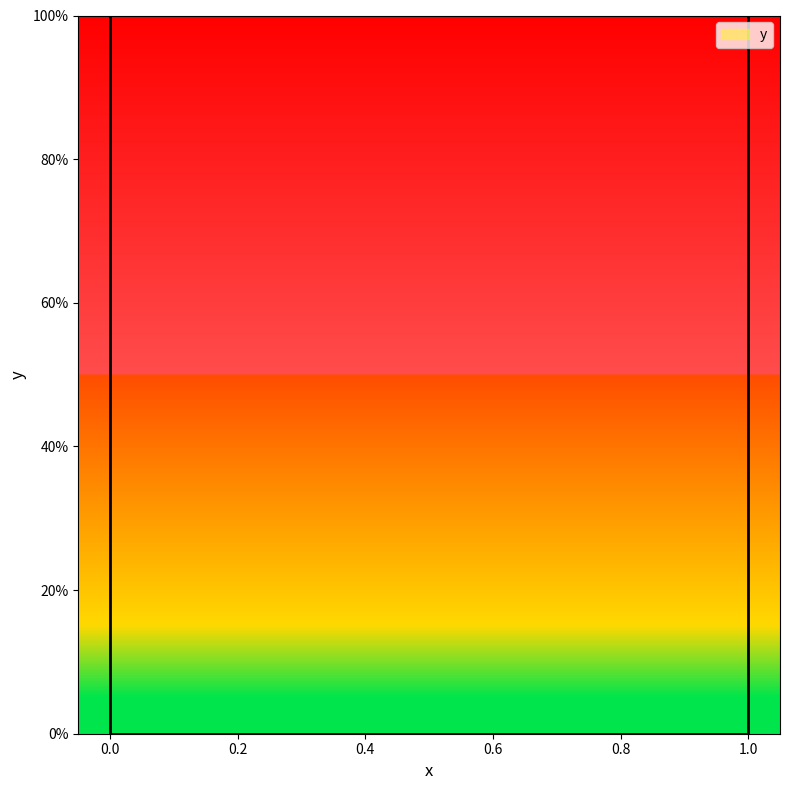

What is the ratio of the value at 1 to the value at 0?

1.0